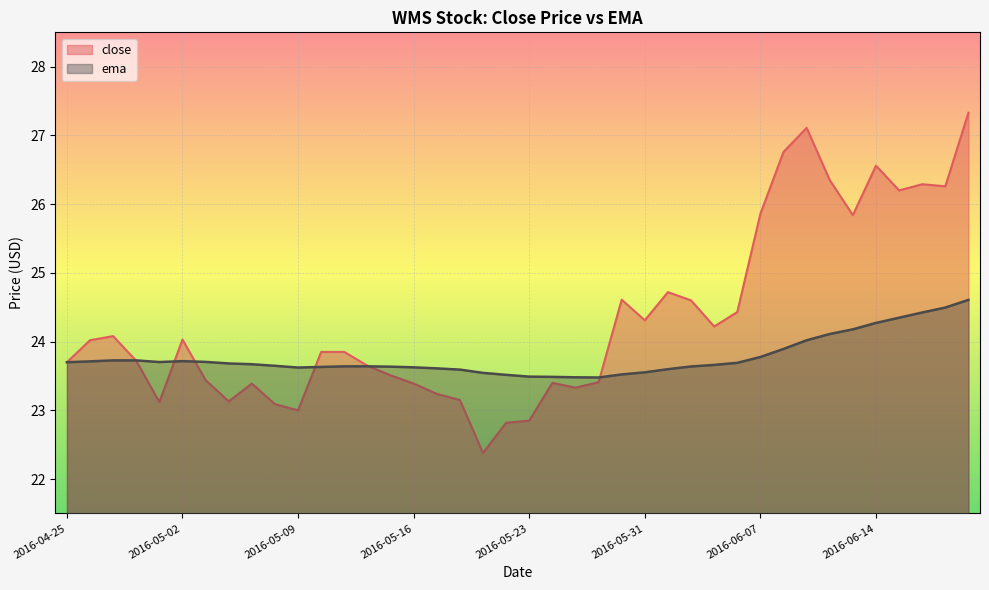

What is the value of the close point at the 22nd from the left?

23.4